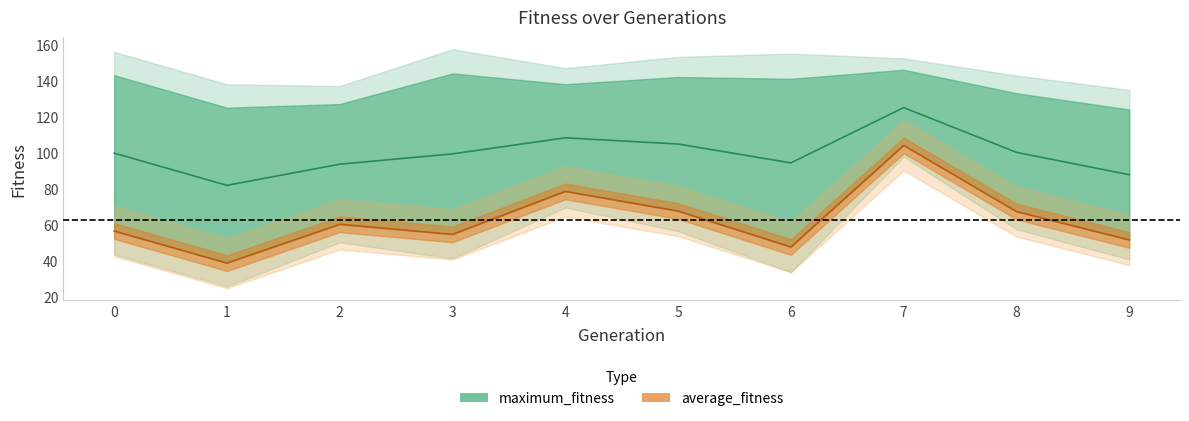

True or false: the data shows 67.7 at 5.

True